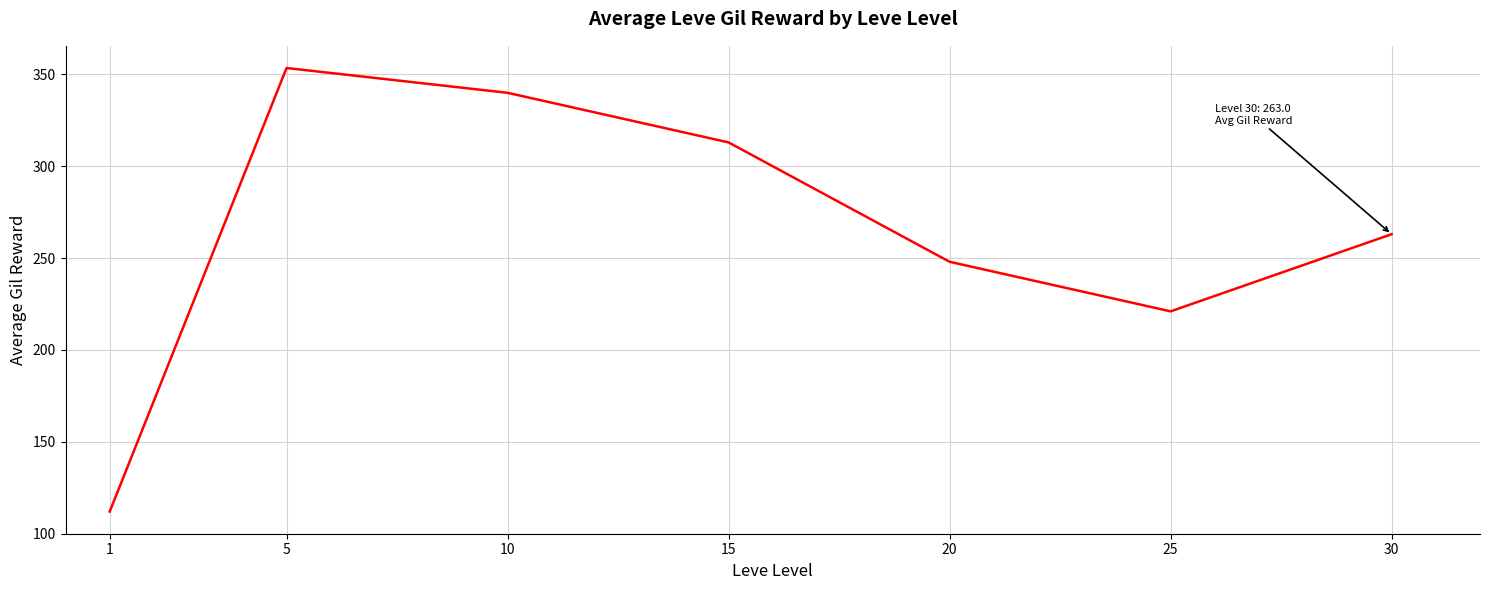

What is the sum of the values at 20 and 10?

588.0